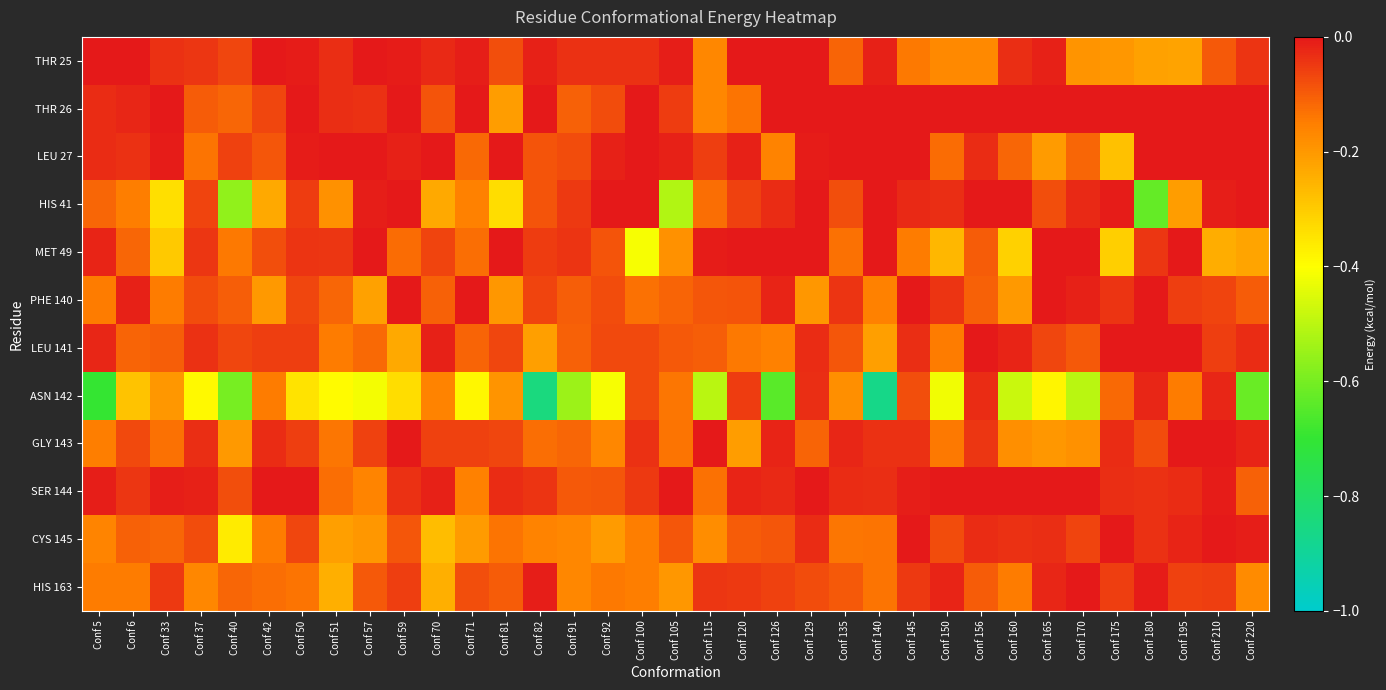

Reading left to right, what are all the values shown in this chart?

THR 25: Conf 5=-0.0	Conf 6=-0.0	Conf 33=-0.0	Conf 37=-0.0	Conf 40=-0.1	Conf 42=-0.0	Conf 50=-0.0	Conf 51=-0.0	Conf 57=-0.0	Conf 59=-0.0	Conf 70=-0.0	Conf 71=-0.0	Conf 81=-0.1	Conf 82=-0.0	Conf 91=-0.0	Conf 92=-0.0	Conf 100=-0.0	Conf 105=-0.0	Conf 115=-0.2	Conf 120=-0.0	Conf 126=-0.0	Conf 129=-0.0	Conf 135=-0.1	Conf 140=-0.0	Conf 145=-0.1	Conf 150=-0.2	Conf 156=-0.2	Conf 160=-0.0	Conf 165=-0.0	Conf 170=-0.2	Conf 175=-0.2	Conf 180=-0.2	Conf 195=-0.2	Conf 210=-0.1	Conf 220=-0.0
THR 26: Conf 5=-0.0	Conf 6=-0.0	Conf 33=-0.0	Conf 37=-0.1	Conf 40=-0.1	Conf 42=-0.1	Conf 50=-0.0	Conf 51=-0.0	Conf 57=-0.0	Conf 59=-0.0	Conf 70=-0.1	Conf 71=-0.0	Conf 81=-0.2	Conf 82=-0.0	Conf 91=-0.1	Conf 92=-0.1	Conf 100=-0.0	Conf 105=-0.1	Conf 115=-0.2	Conf 120=-0.1	Conf 126=0.0	Conf 129=0.0	Conf 135=0.0	Conf 140=0.0	Conf 145=0.0	Conf 150=0.0	Conf 156=0.0	Conf 160=0.0	Conf 165=0.0	Conf 170=0.0	Conf 175=0.0	Conf 180=0.0	Conf 195=0.0	Conf 210=0.0	Conf 220=0.0
LEU 27: Conf 5=-0.0	Conf 6=-0.0	Conf 33=-0.0	Conf 37=-0.1	Conf 40=-0.1	Conf 42=-0.1	Conf 50=-0.0	Conf 51=-0.0	Conf 57=-0.0	Conf 59=-0.0	Conf 70=-0.0	Conf 71=-0.1	Conf 81=-0.0	Conf 82=-0.1	Conf 91=-0.1	Conf 92=-0.0	Conf 100=-0.0	Conf 105=-0.0	Conf 115=-0.1	Conf 120=-0.0	Conf 126=-0.2	Conf 129=-0.0	Conf 135=-0.0	Conf 140=-0.0	Conf 145=-0.0	Conf 150=-0.1	Conf 156=-0.0	Conf 160=-0.1	Conf 165=-0.2	Conf 170=-0.1	Conf 175=-0.3	Conf 180=0.0	Conf 195=0.0	Conf 210=0.0	Conf 220=0.0
HIS 41: Conf 5=-0.1	Conf 6=-0.2	Conf 33=-0.3	Conf 37=-0.1	Conf 40=-0.6	Conf 42=-0.2	Conf 50=-0.1	Conf 51=-0.2	Conf 57=-0.0	Conf 59=-0.0	Conf 70=-0.2	Conf 71=-0.2	Conf 81=-0.3	Conf 82=-0.1	Conf 91=-0.0	Conf 92=-0.0	Conf 100=-0.0	Conf 105=-0.5	Conf 115=-0.1	Conf 120=-0.1	Conf 126=-0.0	Conf 129=-0.0	Conf 135=-0.1	Conf 140=-0.0	Conf 145=-0.0	Conf 150=-0.0	Conf 156=-0.0	Conf 160=-0.0	Conf 165=-0.1	Conf 170=-0.0	Conf 175=-0.0	Conf 180=-0.6	Conf 195=-0.2	Conf 210=-0.0	Conf 220=-0.0
MET 49: Conf 5=-0.0	Conf 6=-0.1	Conf 33=-0.3	Conf 37=-0.0	Conf 40=-0.1	Conf 42=-0.1	Conf 50=-0.0	Conf 51=-0.0	Conf 57=-0.0	Conf 59=-0.1	Conf 70=-0.1	Conf 71=-0.1	Conf 81=-0.0	Conf 82=-0.1	Conf 91=-0.0	Conf 92=-0.1	Conf 100=-0.4	Conf 105=-0.2	Conf 115=-0.0	Conf 120=-0.0	Conf 126=-0.0	Conf 129=-0.0	Conf 135=-0.1	Conf 140=-0.0	Conf 145=-0.1	Conf 150=-0.3	Conf 156=-0.1	Conf 160=-0.3	Conf 165=-0.0	Conf 170=-0.0	Conf 175=-0.3	Conf 180=-0.0	Conf 195=-0.0	Conf 210=-0.2	Conf 220=-0.2
PHE 140: Conf 5=-0.1	Conf 6=-0.0	Conf 33=-0.1	Conf 37=-0.1	Conf 40=-0.1	Conf 42=-0.2	Conf 50=-0.1	Conf 51=-0.1	Conf 57=-0.2	Conf 59=-0.0	Conf 70=-0.1	Conf 71=-0.0	Conf 81=-0.2	Conf 82=-0.1	Conf 91=-0.1	Conf 92=-0.1	Conf 100=-0.1	Conf 105=-0.1	Conf 115=-0.1	Conf 120=-0.1	Conf 126=-0.0	Conf 129=-0.2	Conf 135=-0.0	Conf 140=-0.2	Conf 145=-0.0	Conf 150=-0.0	Conf 156=-0.1	Conf 160=-0.2	Conf 165=-0.0	Conf 170=-0.0	Conf 175=-0.0	Conf 180=-0.0	Conf 195=-0.1	Conf 210=-0.1	Conf 220=-0.1
LEU 141: Conf 5=-0.0	Conf 6=-0.1	Conf 33=-0.1	Conf 37=-0.0	Conf 40=-0.1	Conf 42=-0.1	Conf 50=-0.1	Conf 51=-0.1	Conf 57=-0.1	Conf 59=-0.2	Conf 70=-0.0	Conf 71=-0.1	Conf 81=-0.1	Conf 82=-0.2	Conf 91=-0.1	Conf 92=-0.1	Conf 100=-0.1	Conf 105=-0.1	Conf 115=-0.1	Conf 120=-0.1	Conf 126=-0.2	Conf 129=-0.0	Conf 135=-0.1	Conf 140=-0.2	Conf 145=-0.0	Conf 150=-0.1	Conf 156=-0.0	Conf 160=-0.0	Conf 165=-0.1	Conf 170=-0.1	Conf 175=-0.0	Conf 180=-0.0	Conf 195=-0.0	Conf 210=-0.1	Conf 220=-0.0
ASN 142: Conf 5=-0.7	Conf 6=-0.3	Conf 33=-0.2	Conf 37=-0.4	Conf 40=-0.6	Conf 42=-0.1	Conf 50=-0.3	Conf 51=-0.4	Conf 57=-0.4	Conf 59=-0.3	Conf 70=-0.2	Conf 71=-0.4	Conf 81=-0.2	Conf 82=-0.8	Conf 91=-0.5	Conf 92=-0.4	Conf 100=-0.1	Conf 105=-0.1	Conf 115=-0.5	Conf 120=-0.1	Conf 126=-0.6	Conf 129=-0.0	Conf 135=-0.2	Conf 140=-0.9	Conf 145=-0.1	Conf 150=-0.4	Conf 156=-0.0	Conf 160=-0.5	Conf 165=-0.4	Conf 170=-0.5	Conf 175=-0.1	Conf 180=-0.0	Conf 195=-0.1	Conf 210=-0.0	Conf 220=-0.6
GLY 143: Conf 5=-0.2	Conf 6=-0.1	Conf 33=-0.1	Conf 37=-0.0	Conf 40=-0.2	Conf 42=-0.0	Conf 50=-0.1	Conf 51=-0.1	Conf 57=-0.1	Conf 59=-0.0	Conf 70=-0.1	Conf 71=-0.1	Conf 81=-0.1	Conf 82=-0.1	Conf 91=-0.1	Conf 92=-0.2	Conf 100=-0.0	Conf 105=-0.1	Conf 115=-0.0	Conf 120=-0.2	Conf 126=-0.0	Conf 129=-0.1	Conf 135=-0.0	Conf 140=-0.0	Conf 145=-0.0	Conf 150=-0.1	Conf 156=-0.0	Conf 160=-0.2	Conf 165=-0.2	Conf 170=-0.2	Conf 175=-0.0	Conf 180=-0.1	Conf 195=-0.0	Conf 210=-0.0	Conf 220=-0.0
SER 144: Conf 5=-0.0	Conf 6=-0.0	Conf 33=-0.0	Conf 37=-0.0	Conf 40=-0.1	Conf 42=-0.0	Conf 50=-0.0	Conf 51=-0.1	Conf 57=-0.2	Conf 59=-0.0	Conf 70=-0.0	Conf 71=-0.2	Conf 81=-0.0	Conf 82=-0.0	Conf 91=-0.1	Conf 92=-0.1	Conf 100=-0.0	Conf 105=-0.0	Conf 115=-0.1	Conf 120=-0.0	Conf 126=-0.0	Conf 129=-0.0	Conf 135=-0.0	Conf 140=-0.0	Conf 145=-0.0	Conf 150=-0.0	Conf 156=-0.0	Conf 160=-0.0	Conf 165=-0.0	Conf 170=-0.0	Conf 175=-0.0	Conf 180=-0.0	Conf 195=-0.0	Conf 210=-0.0	Conf 220=-0.1
CYS 145: Conf 5=-0.2	Conf 6=-0.1	Conf 33=-0.1	Conf 37=-0.1	Conf 40=-0.4	Conf 42=-0.1	Conf 50=-0.1	Conf 51=-0.2	Conf 57=-0.2	Conf 59=-0.1	Conf 70=-0.3	Conf 71=-0.2	Conf 81=-0.1	Conf 82=-0.2	Conf 91=-0.2	Conf 92=-0.2	Conf 100=-0.1	Conf 105=-0.1	Conf 115=-0.2	Conf 120=-0.1	Conf 126=-0.1	Conf 129=-0.0	Conf 135=-0.1	Conf 140=-0.1	Conf 145=-0.0	Conf 150=-0.1	Conf 156=-0.0	Conf 160=-0.0	Conf 165=-0.0	Conf 170=-0.1	Conf 175=-0.0	Conf 180=-0.0	Conf 195=-0.0	Conf 210=-0.0	Conf 220=-0.0
HIS 163: Conf 5=-0.1	Conf 6=-0.1	Conf 33=-0.0	Conf 37=-0.2	Conf 40=-0.1	Conf 42=-0.1	Conf 50=-0.1	Conf 51=-0.2	Conf 57=-0.1	Conf 59=-0.1	Conf 70=-0.2	Conf 71=-0.1	Conf 81=-0.1	Conf 82=-0.0	Conf 91=-0.2	Conf 92=-0.1	Conf 100=-0.2	Conf 105=-0.2	Conf 115=-0.0	Conf 120=-0.0	Conf 126=-0.1	Conf 129=-0.1	Conf 135=-0.1	Conf 140=-0.1	Conf 145=-0.0	Conf 150=-0.0	Conf 156=-0.1	Conf 160=-0.1	Conf 165=-0.0	Conf 170=-0.0	Conf 175=-0.1	Conf 180=-0.0	Conf 195=-0.1	Conf 210=-0.1	Conf 220=-0.2